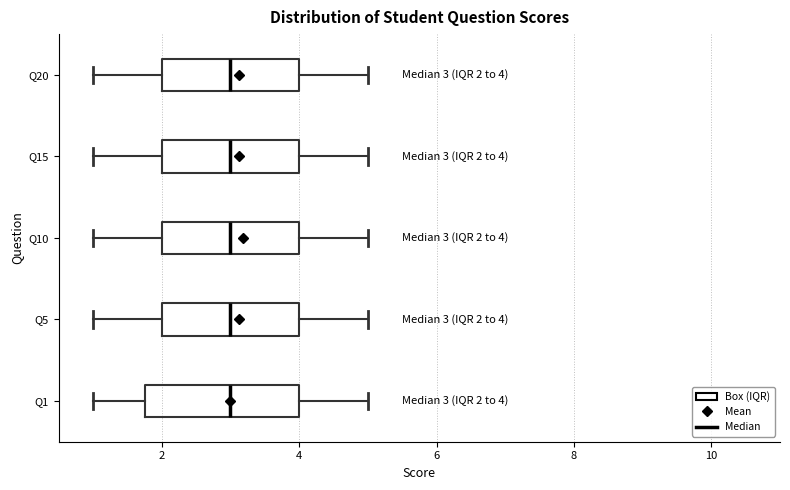

Which box is the widest, from its left edge to its right edge?

Q1